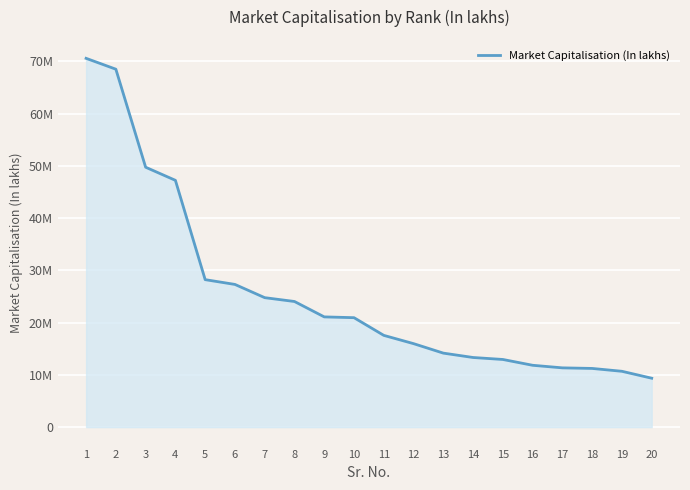

Which has a higher value, 6 or 3?

3